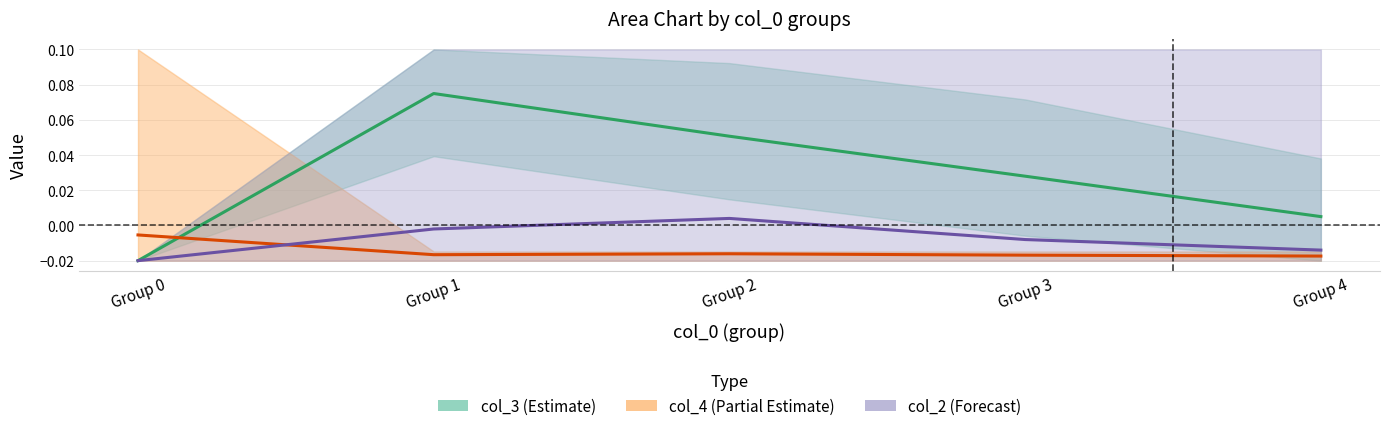

How many intersections are there between col_4 (Partial Estimate) and col_2 (Forecast)?

1